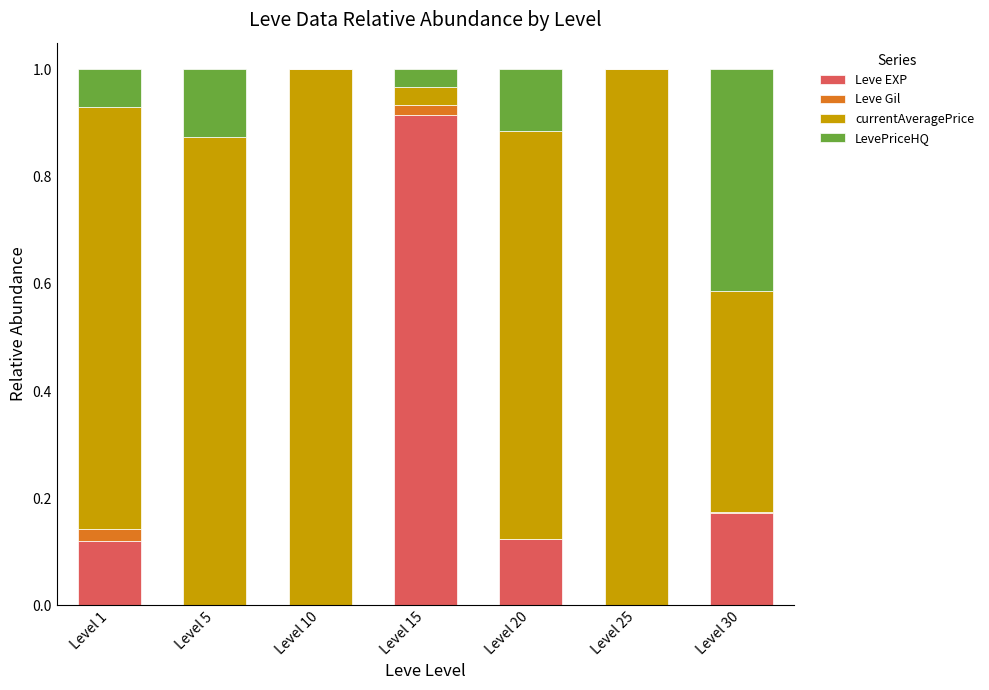

Are the bars horizontal?

No